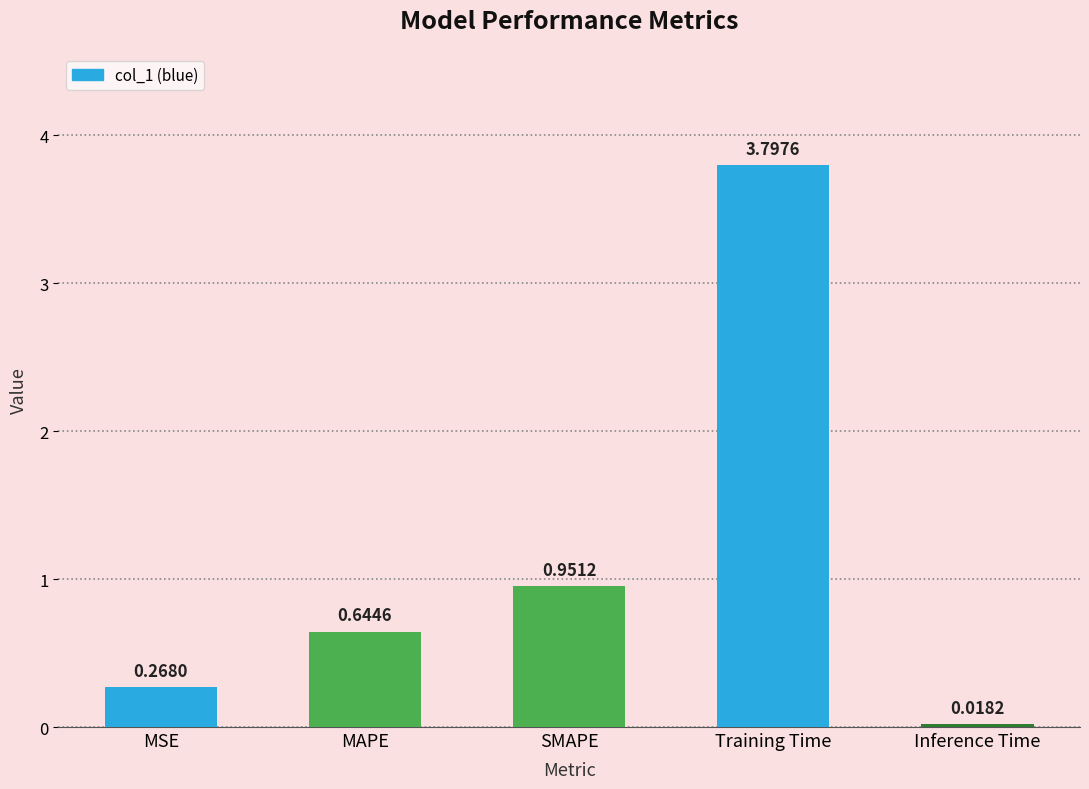

At which label is the value closest to 1?

SMAPE